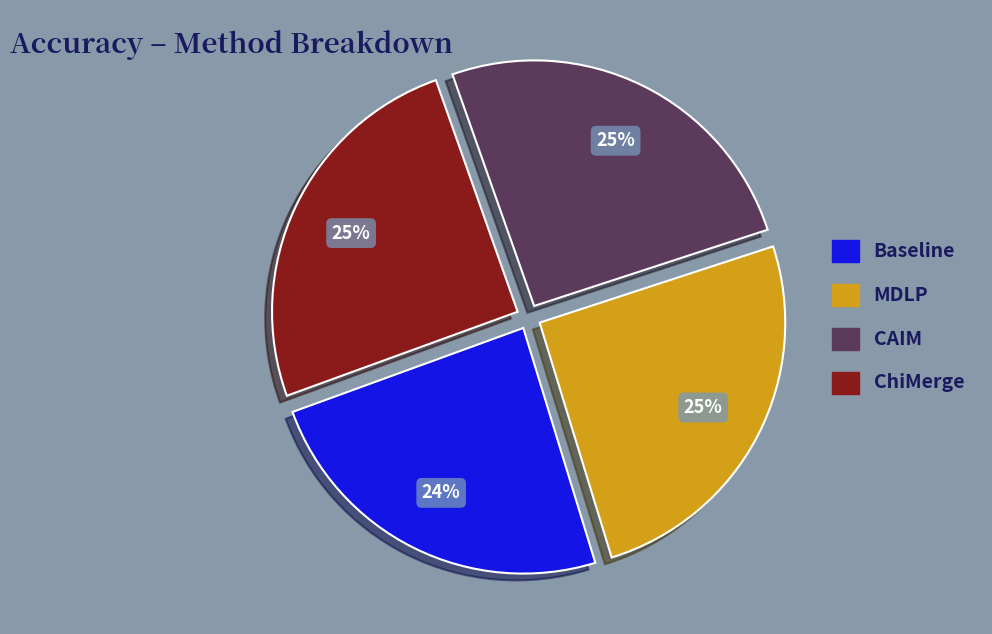

Does ChiMerge represent more than half of the total?

No